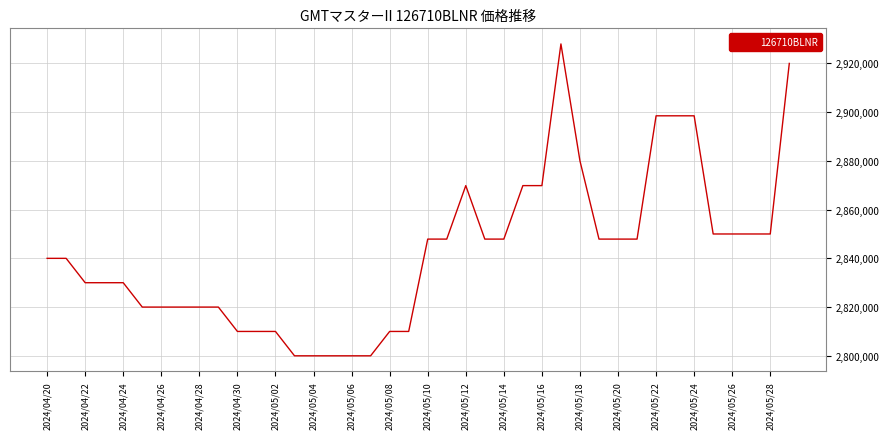

What is the greatest value displayed?

2928000